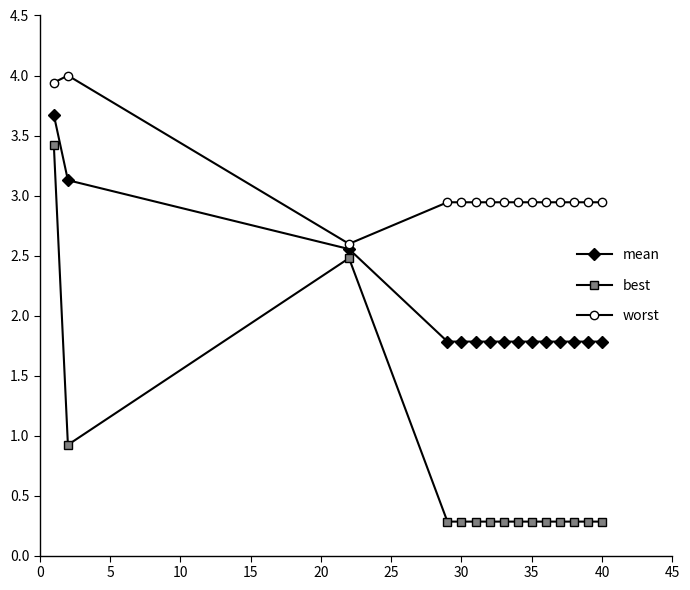

What is the lowest value of the mean series?

1.8